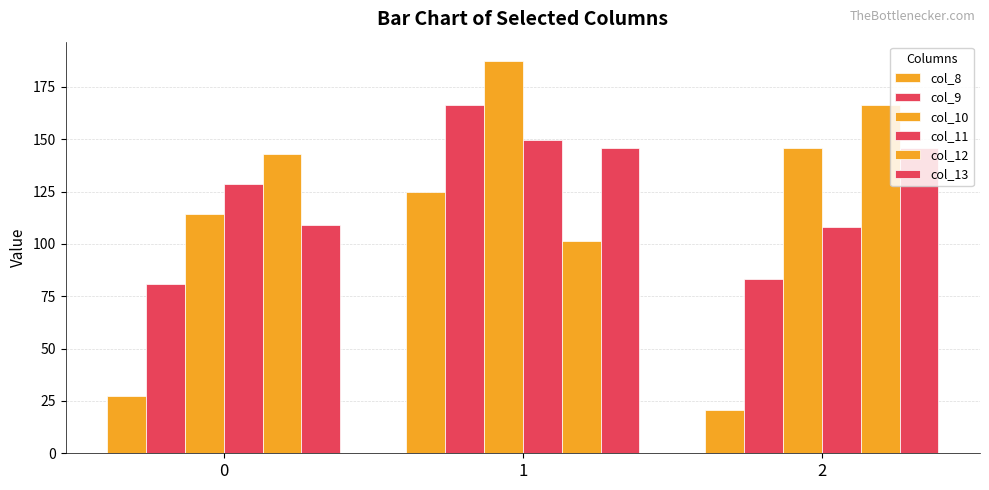

Which series has the largest total across all categories?

col_10